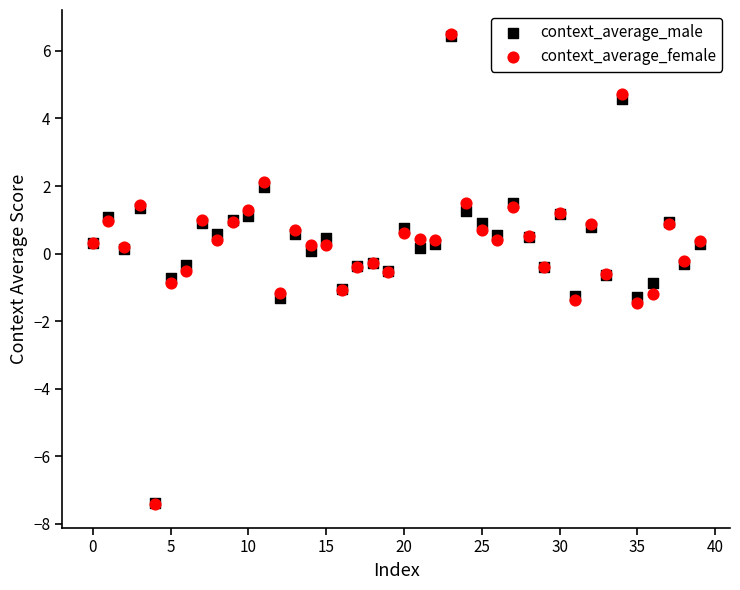

What are all the series names shown in the legend?

context_average_male, context_average_female